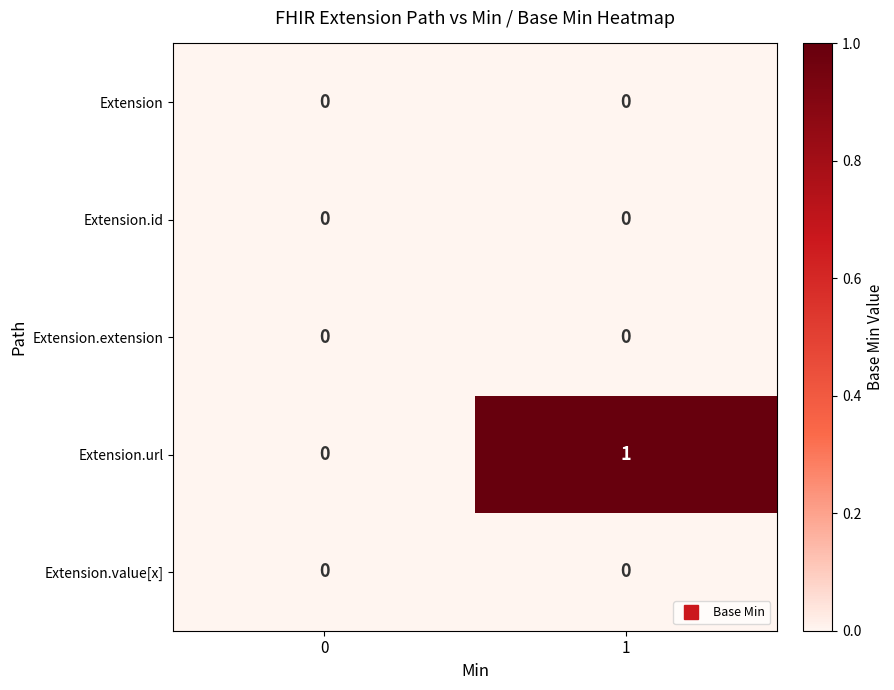

Reading left to right, transcribe all the data shown in this chart.

Extension: 0	0
Extension.id: 0	0
Extension.extension: 0	0
Extension.url: 0	1
Extension.value[x]: 0	0